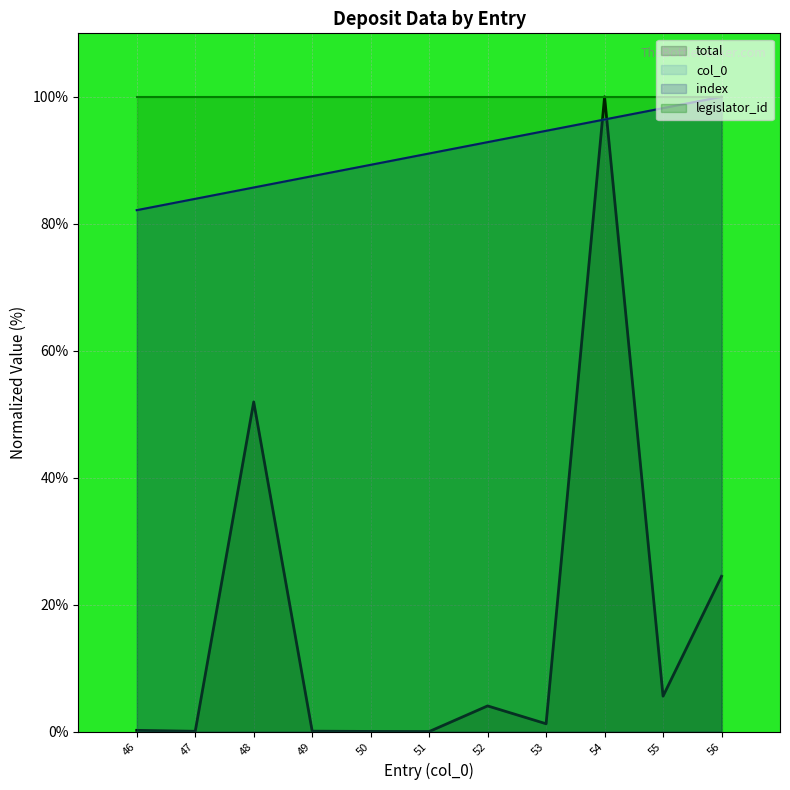

What are all the series names shown in the legend?

total, col_0, index, legislator_id